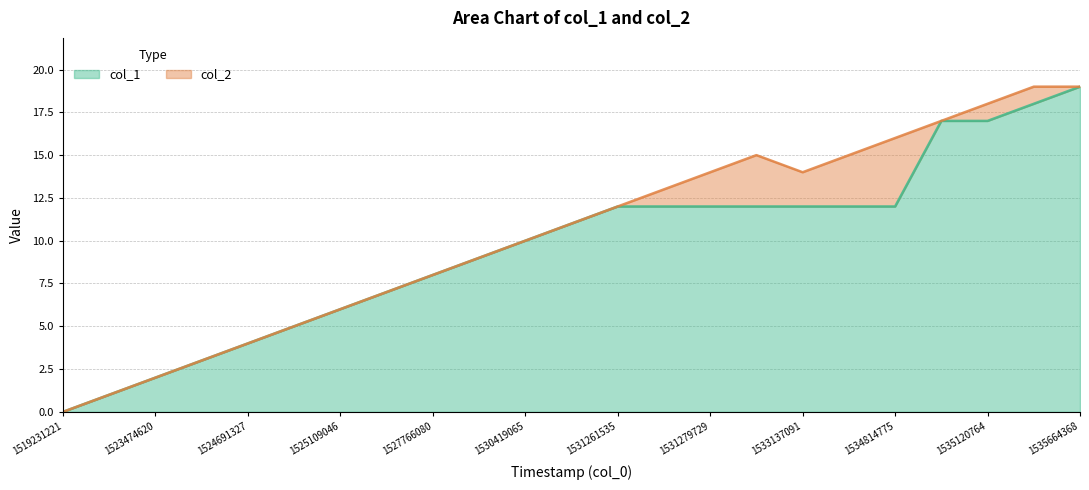

Count the number of values greater than 11.

11